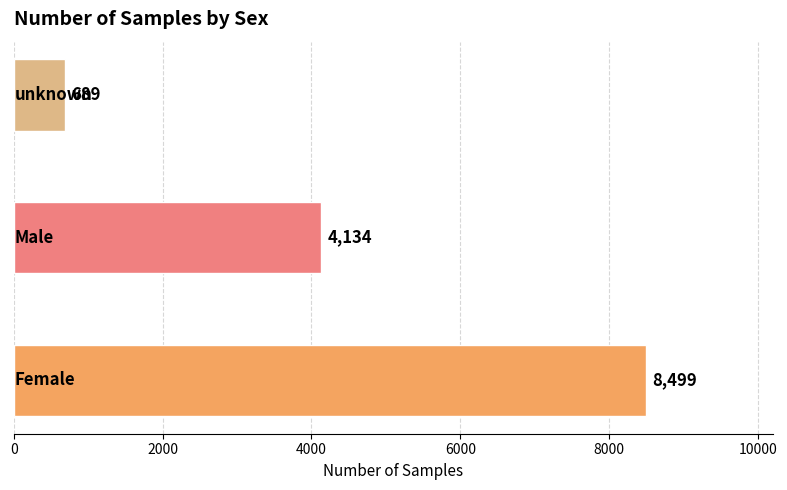

What is the smallest value displayed?

689